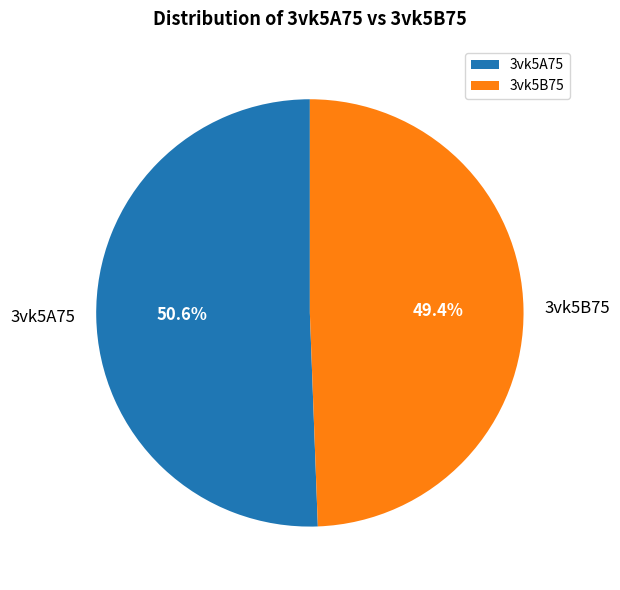

Between 3vk5A75 and 3vk5B75, which is larger?

3vk5A75